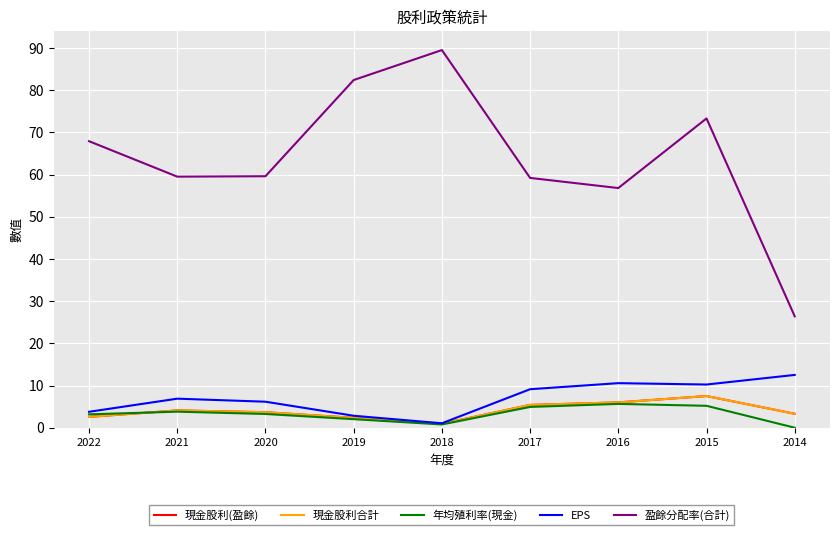

Where is the first local minimum for EPS?

2018